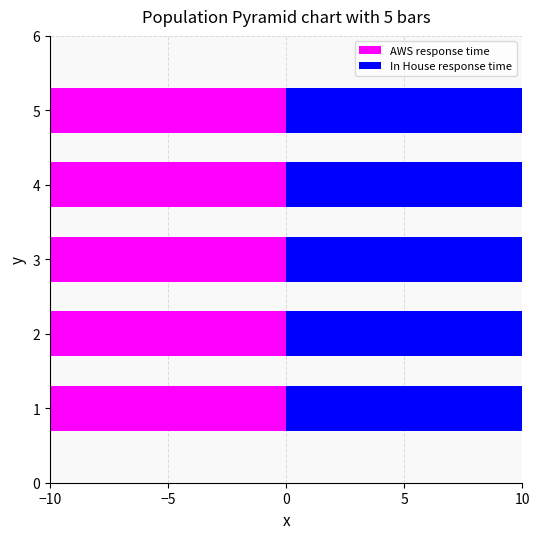

What is the spread (max minus min) of values at 2?

94